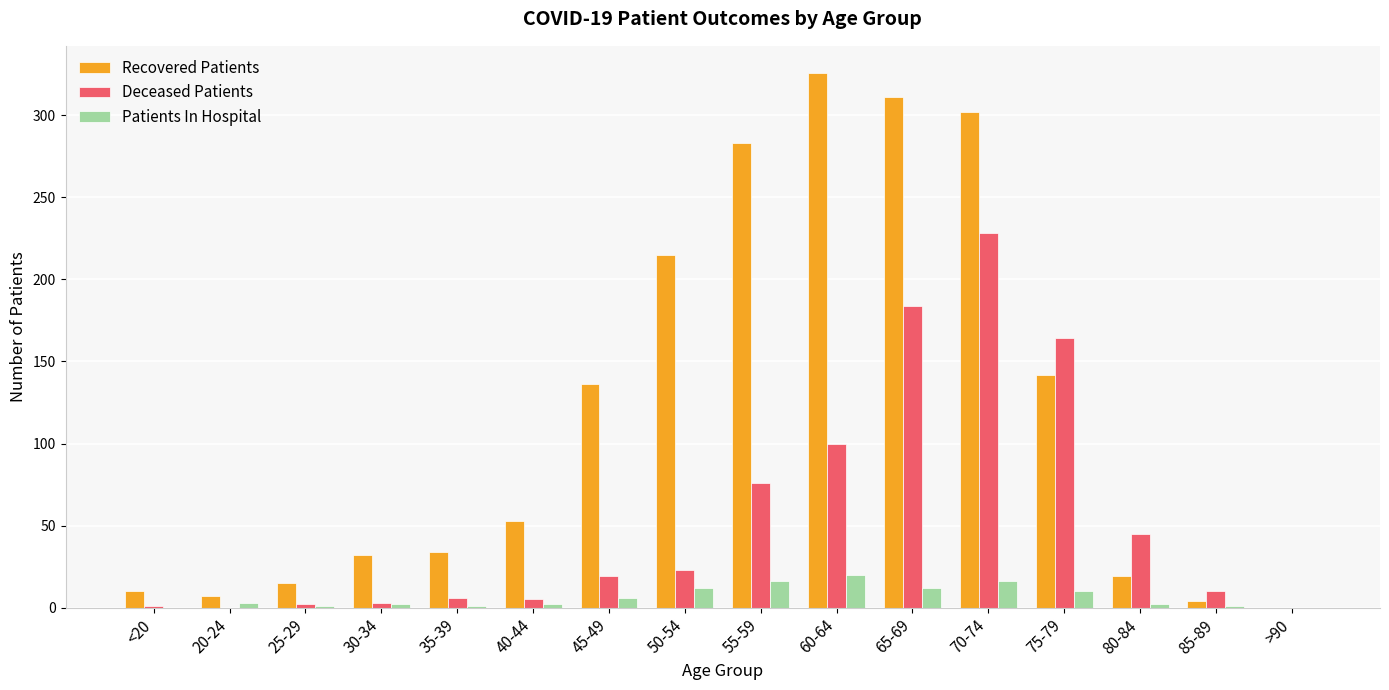

What is the sum of the Deceased Patients values at 45-49 and 75-79?

183